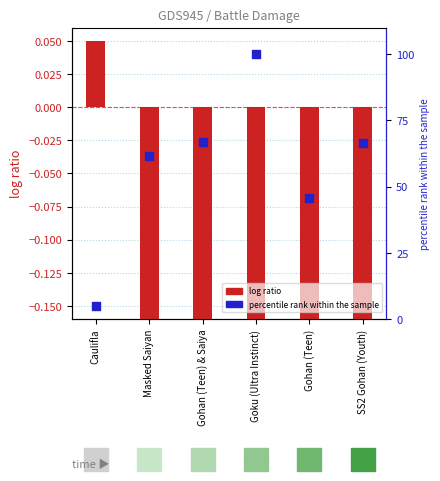

Which series reaches the minimum Y coordinate?

log ratio